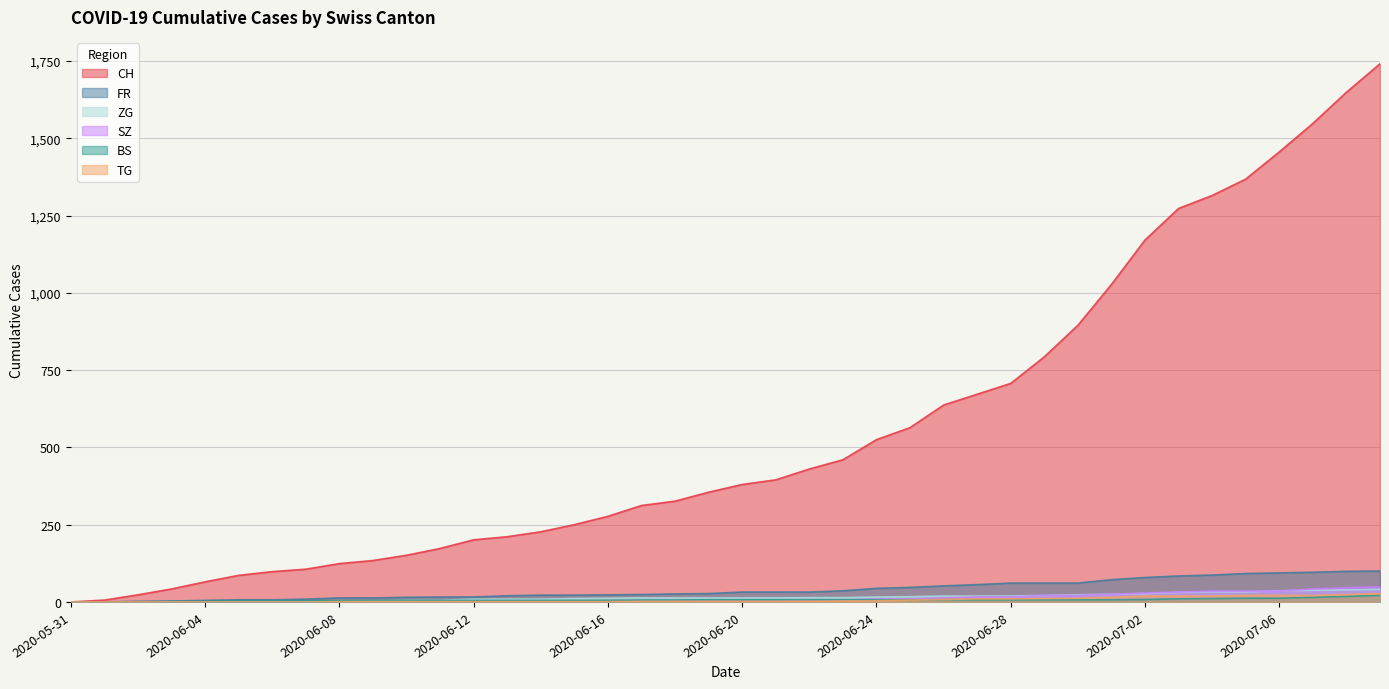

What are all the series names shown in the legend?

CH, FR, ZG, SZ, BS, TG